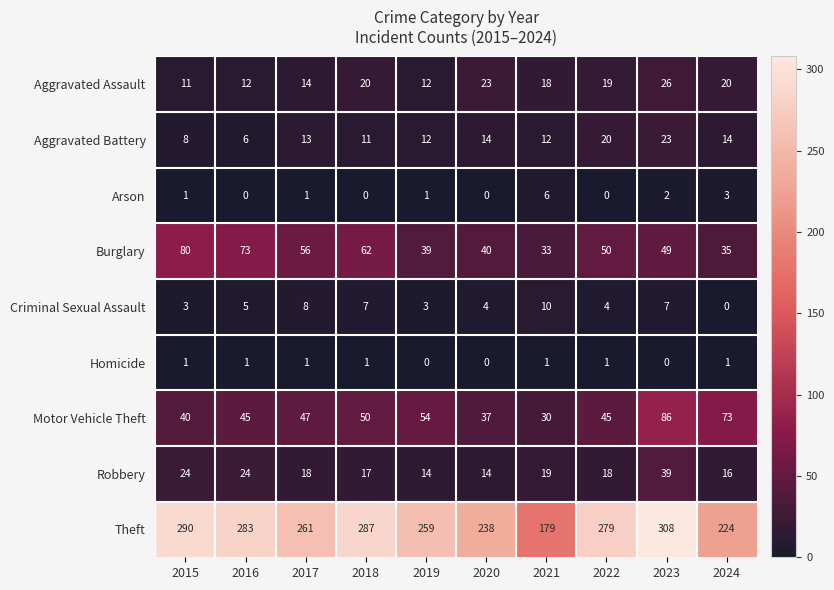

What is the total value across all series at 2016?

449